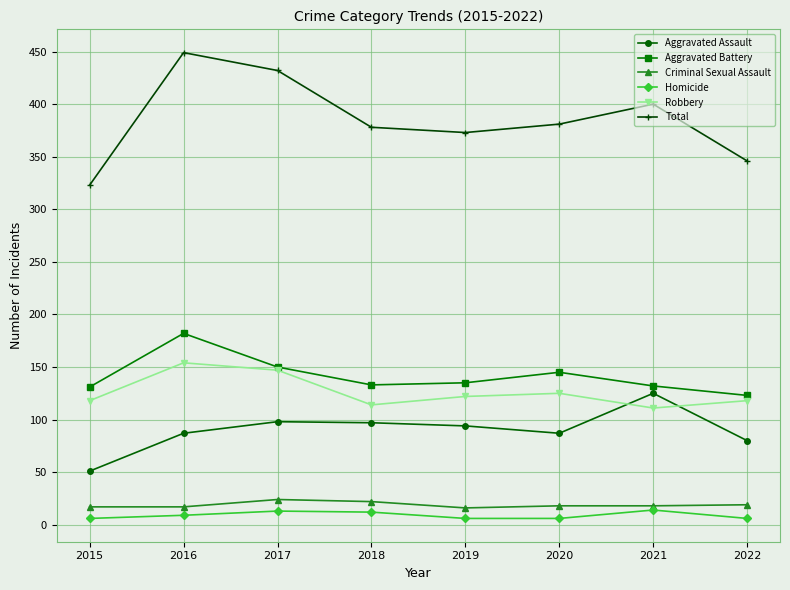

How many Homicide values are between 6 and 13?

7